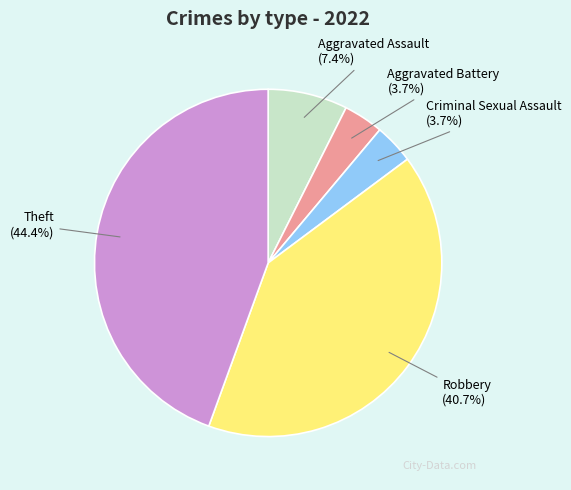

Is there a majority slice in this chart?

No